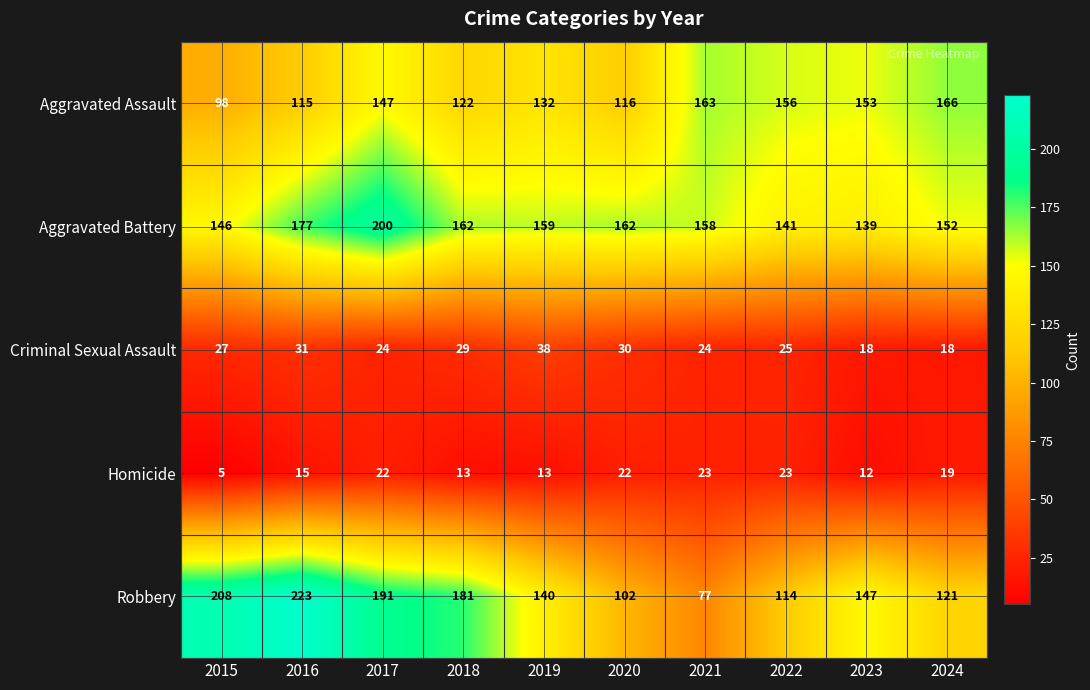

What is the minimum value shown in the chart?

5